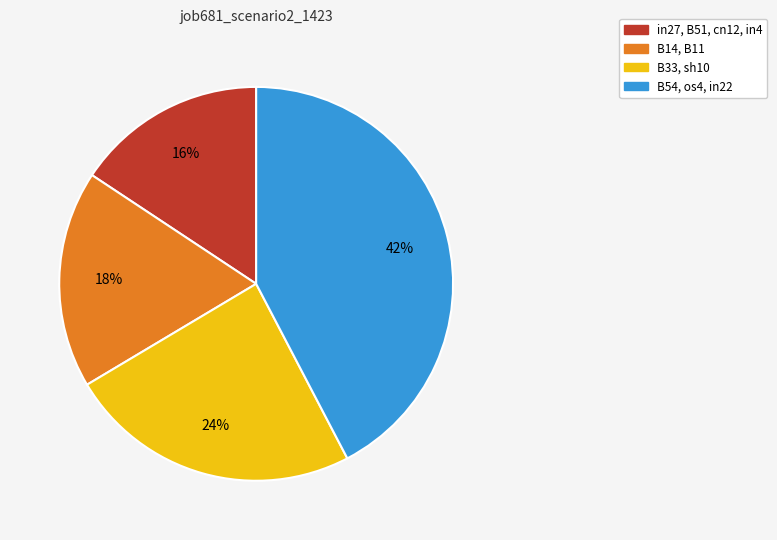

Is there a majority slice in this chart?

No